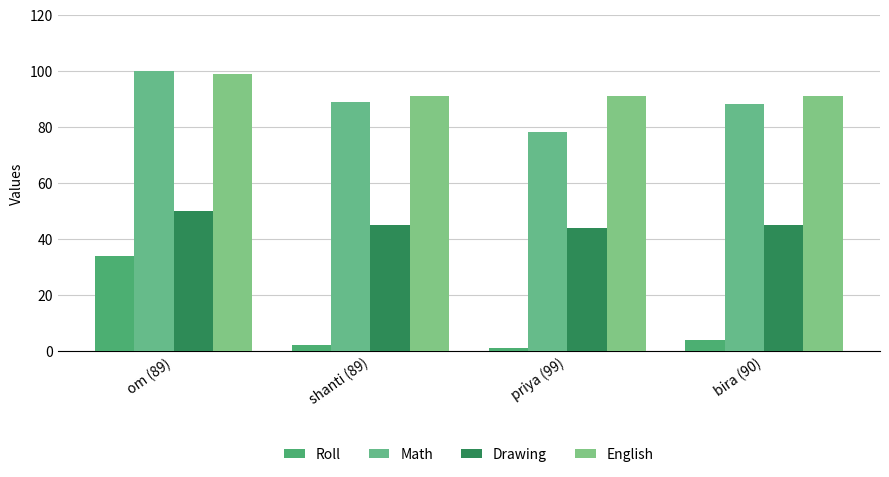

What is the difference between the maximum and minimum values in the Math series?

22